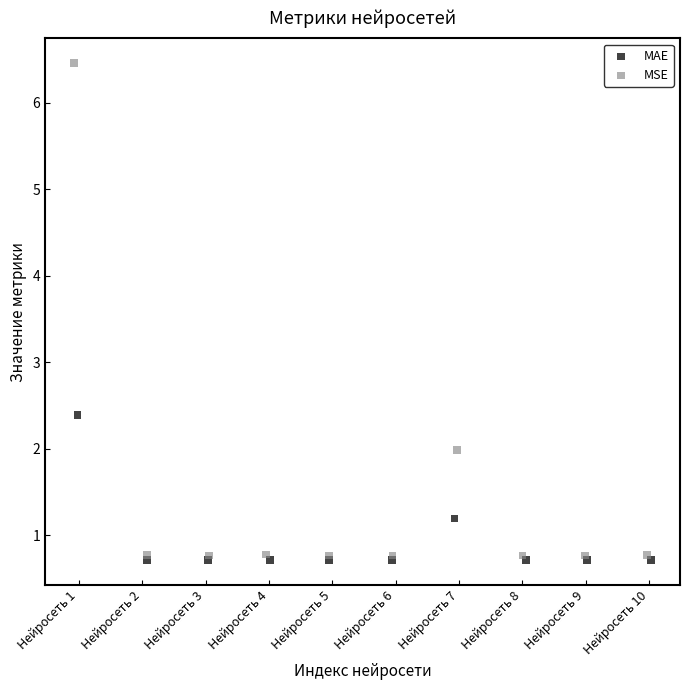

Which series has the largest Y range (max minus min)?

MSE